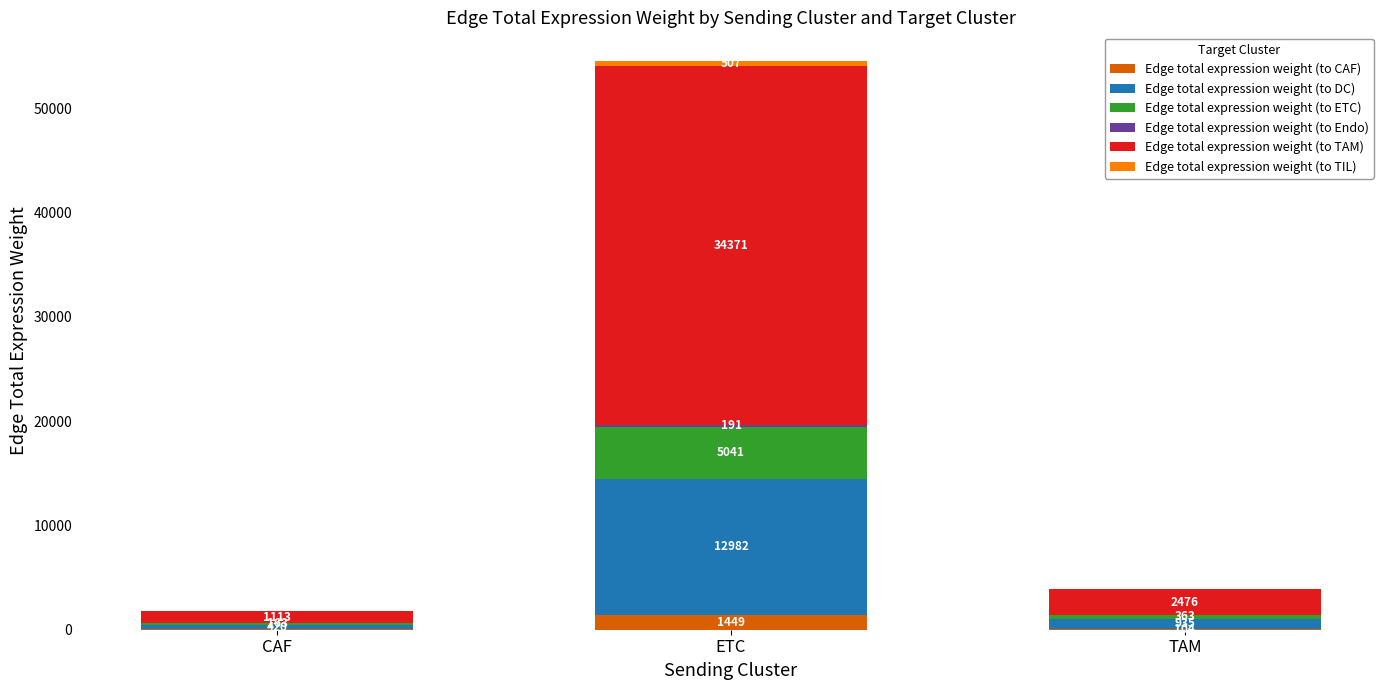

Read the Edge total expression weight (to CAF) value at CAF.

46.9